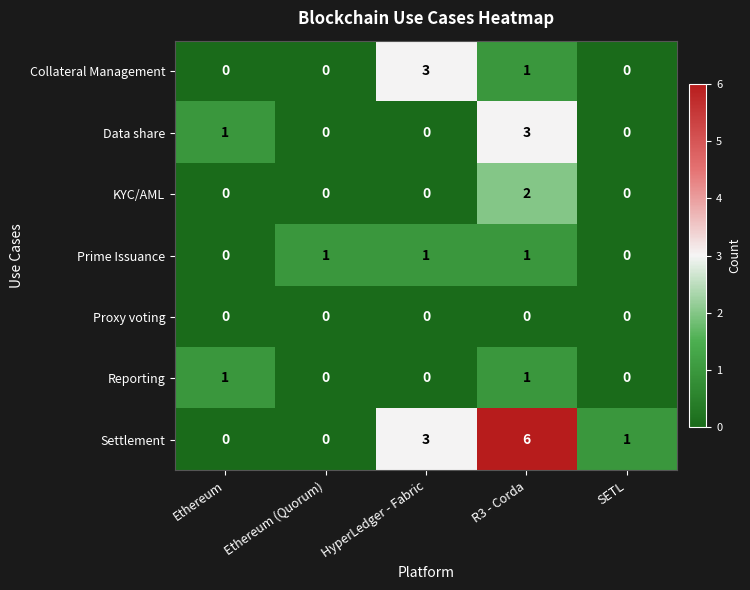

Which series has the largest total across all categories?

Settlement